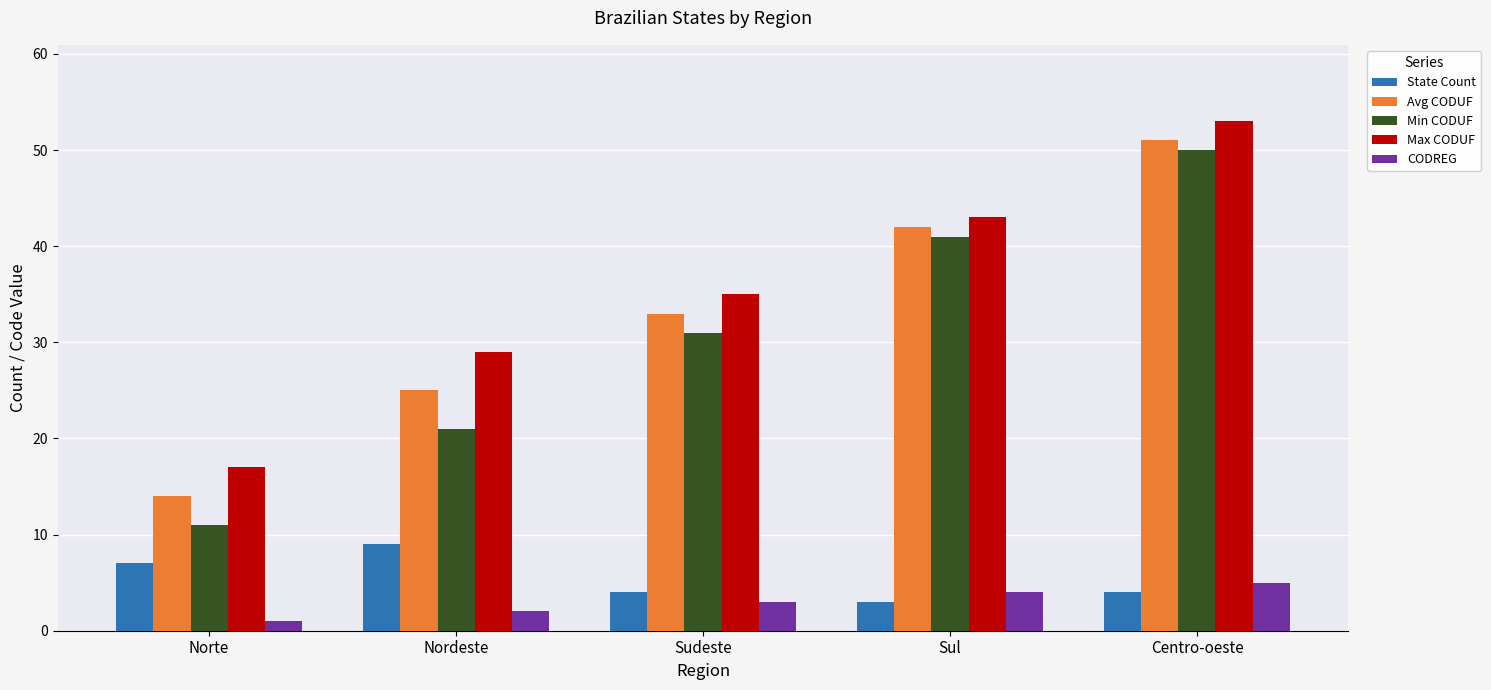

What is the value of the Min CODUF bar at the 3rd from the left?

31